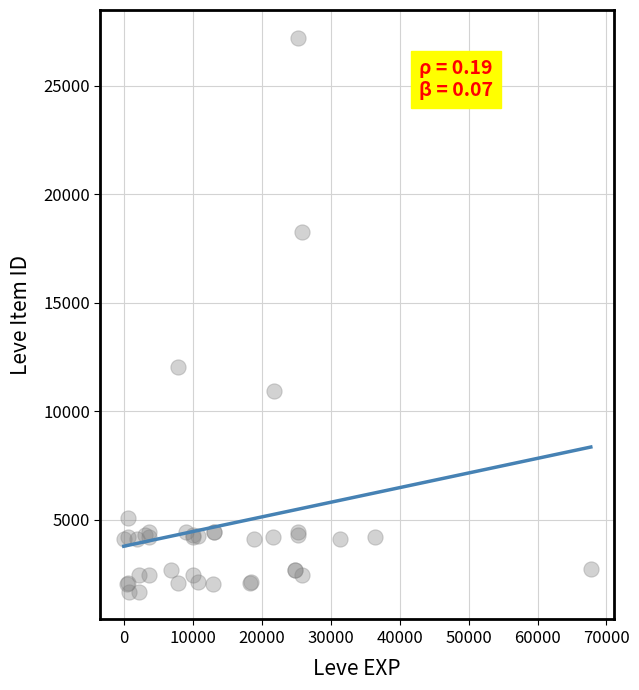

What Y value in the scatter plot is closest to 14448?

12018